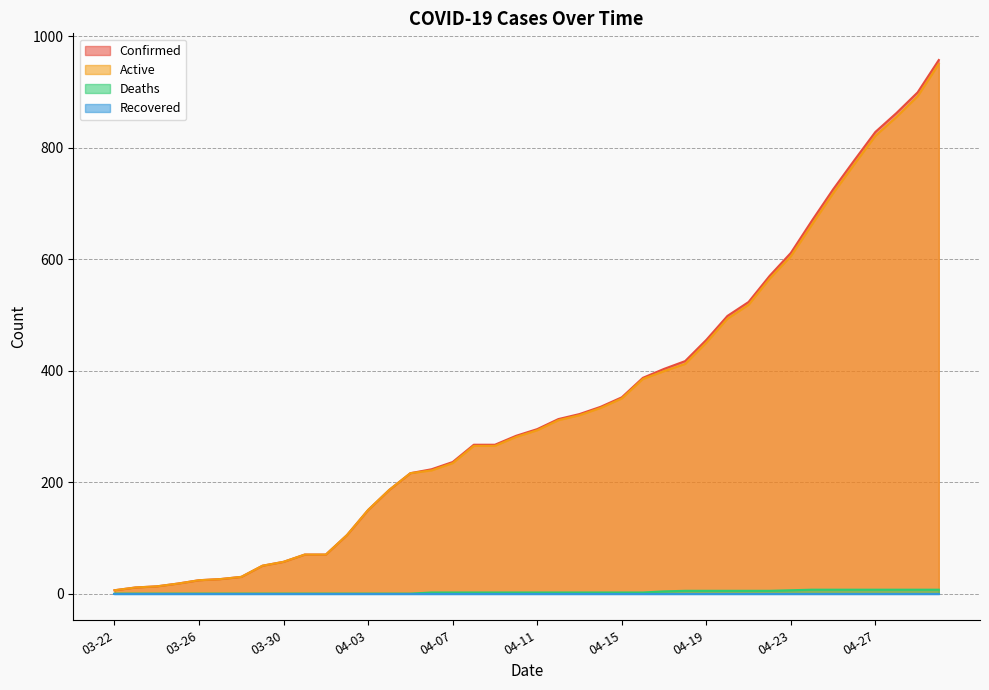

Which series has the widest spread of values?

Confirmed